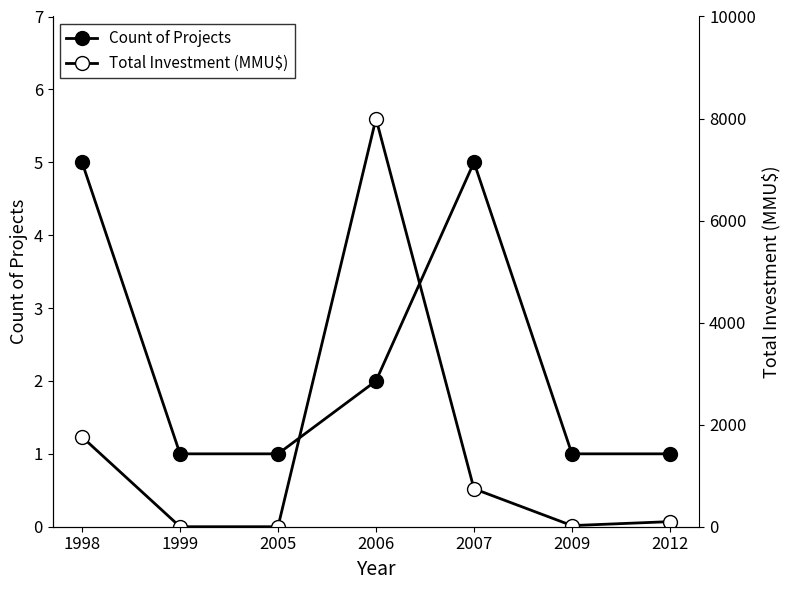

True or false: Count of Projects has a value of 5 at 2007.

True